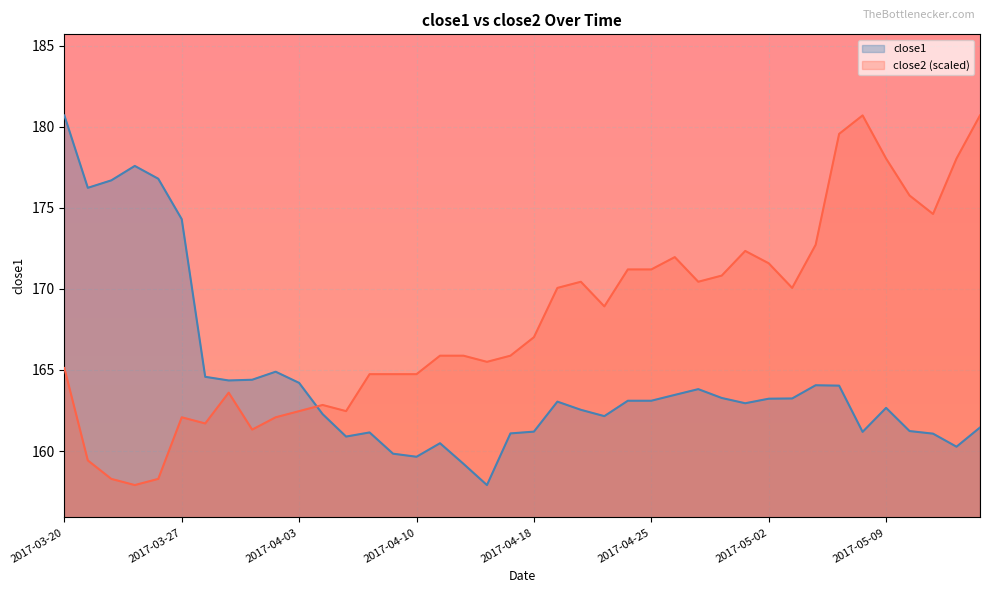

What is the maximum value shown in the chart?

180.7